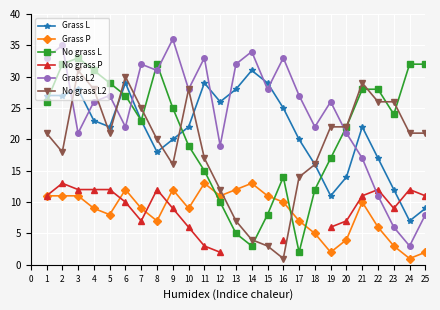

Is the value of Grass P at 16 greater than the value of Grass L2 at 23?

Yes